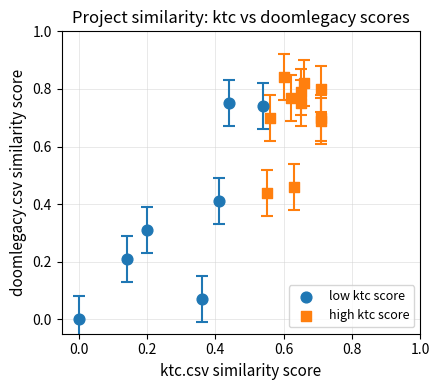

Which series reaches the maximum Y coordinate?

high ktc score